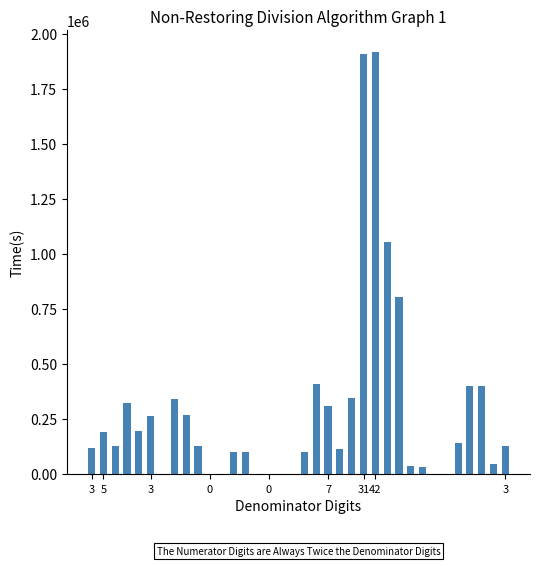

What is the maximum value shown in the chart?

1919000